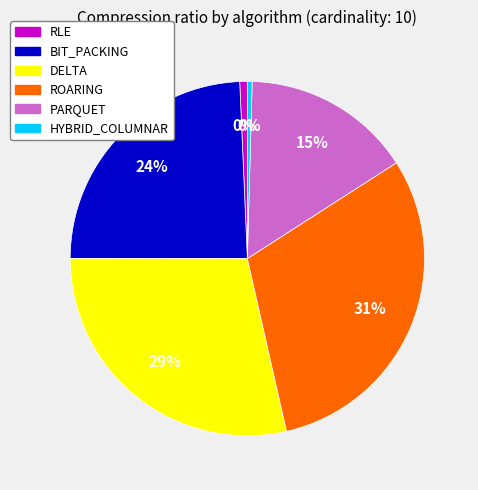

Combined, what portion of the pie is BIT_PACKING and RLE?

25.0%